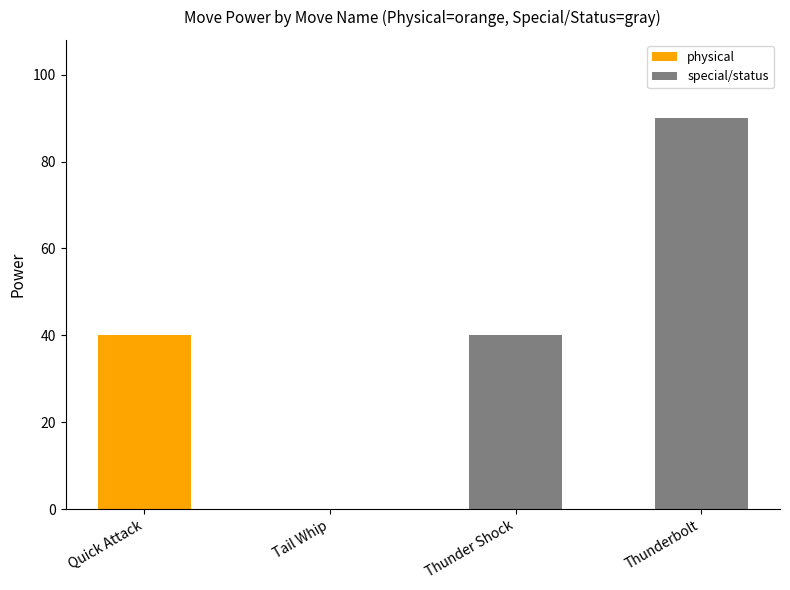

What is the ratio of the value at Quick Attack to the value at Thunderbolt?

0.4